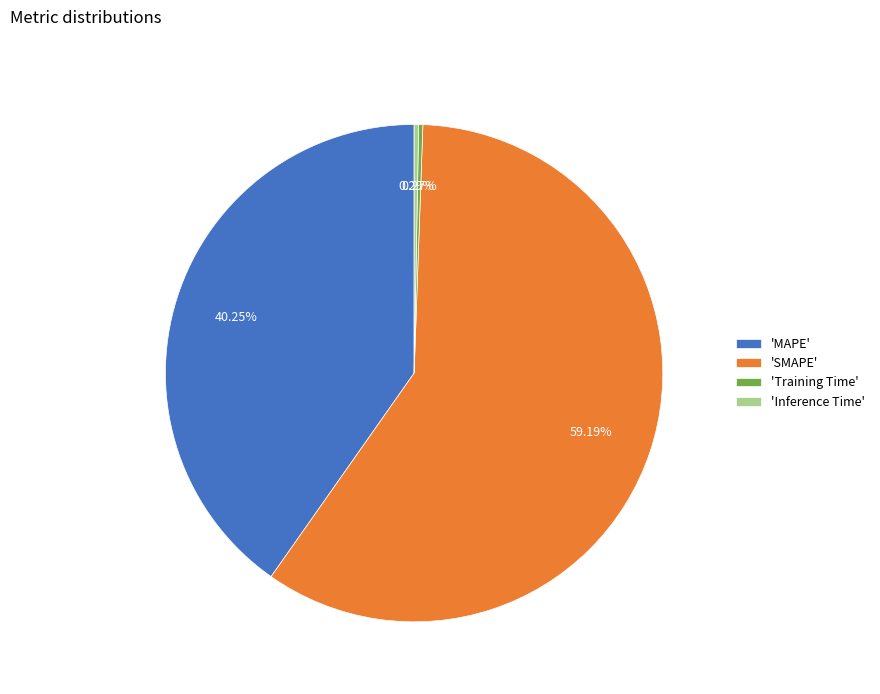

Do 'MAPE' and 'Inference Time' together represent more than half of the pie?

No